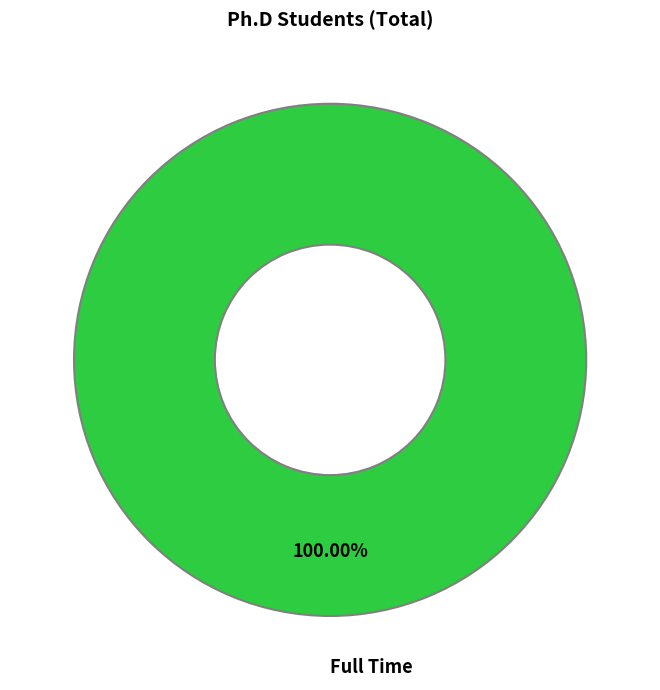

Is there a majority slice in this chart?

Yes